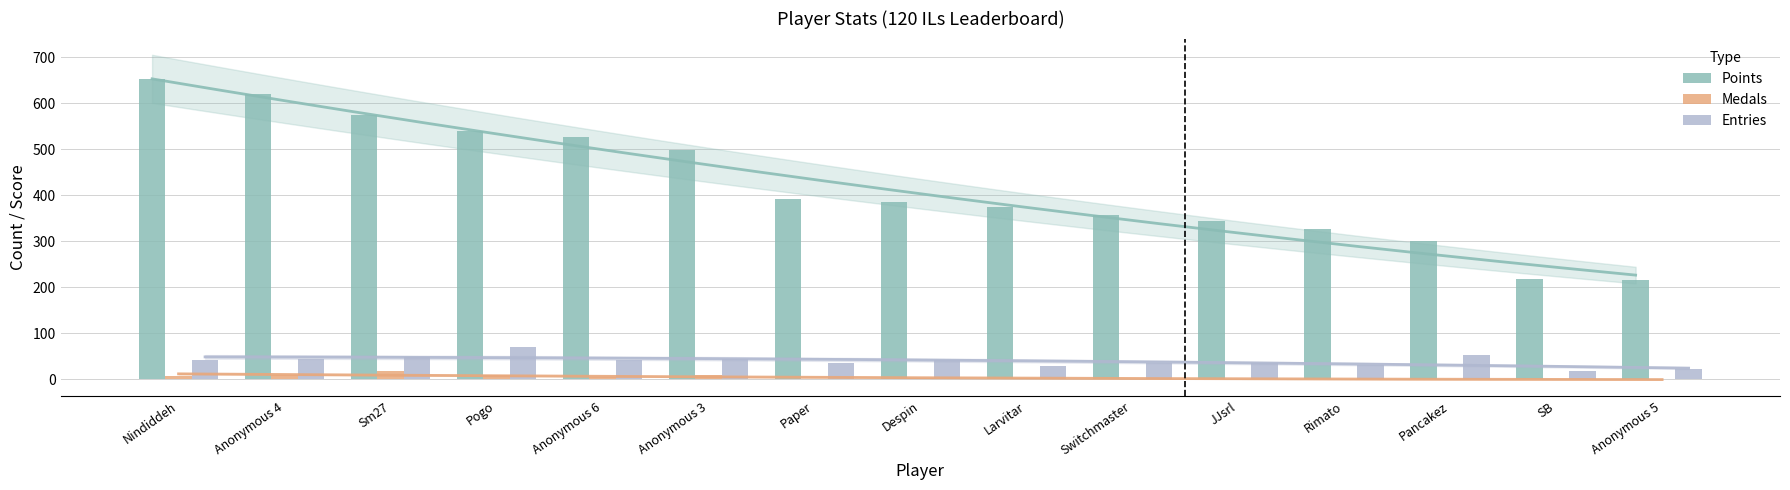

What is the label of the 14th bar from the left?

SB